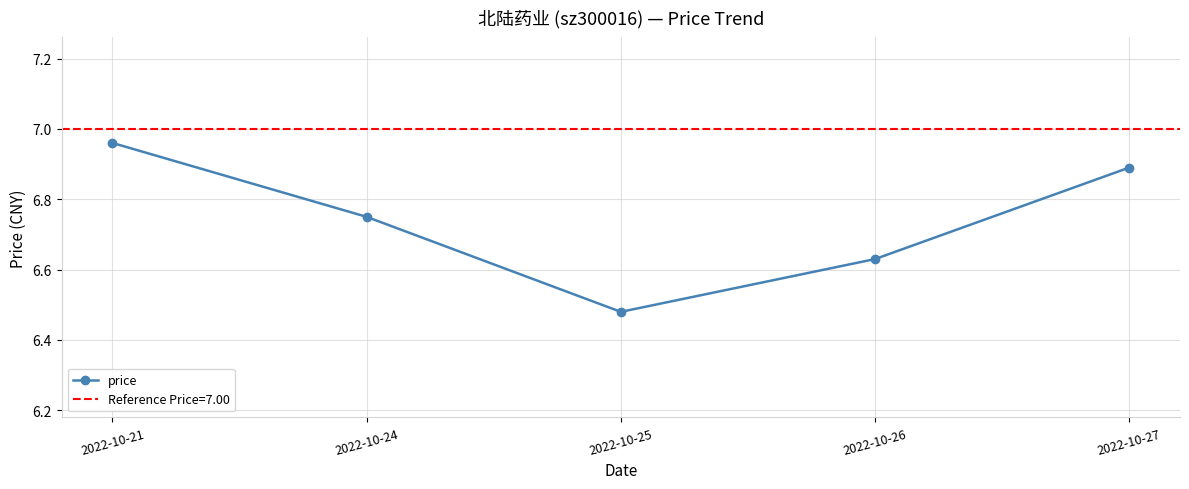

Rank the categories by value from lowest to highest.

2022-10-25, 2022-10-26, 2022-10-24, 2022-10-27, 2022-10-21